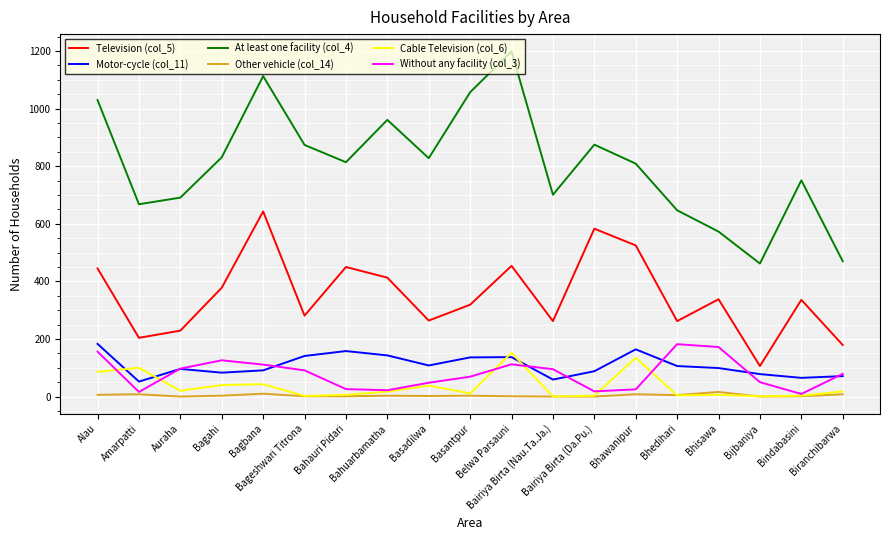

Which series has the largest total across all categories?

At least one facility (col_4)